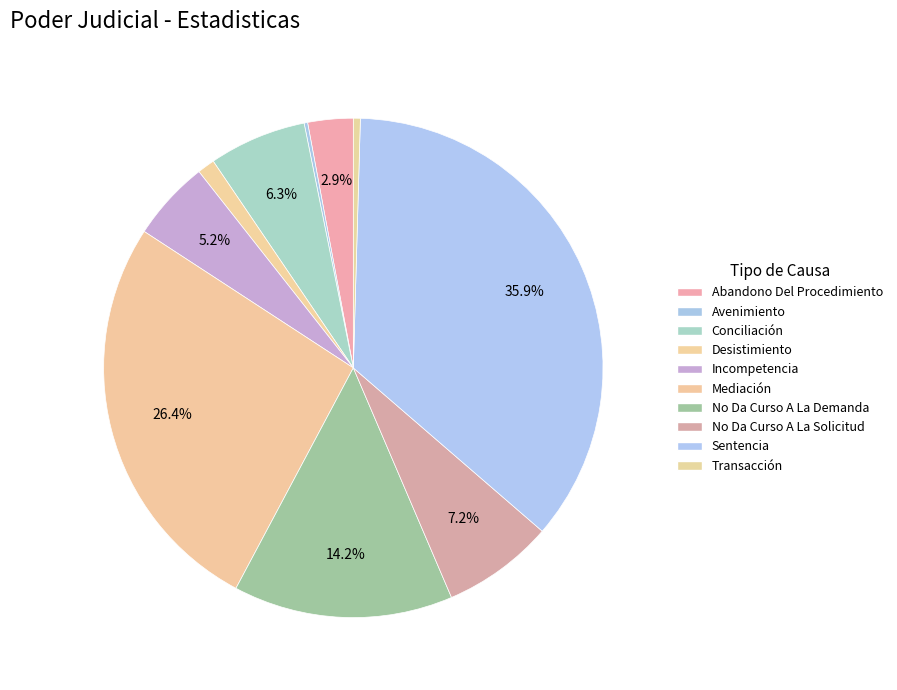

To the nearest percent, what is the average slice percentage?

10%